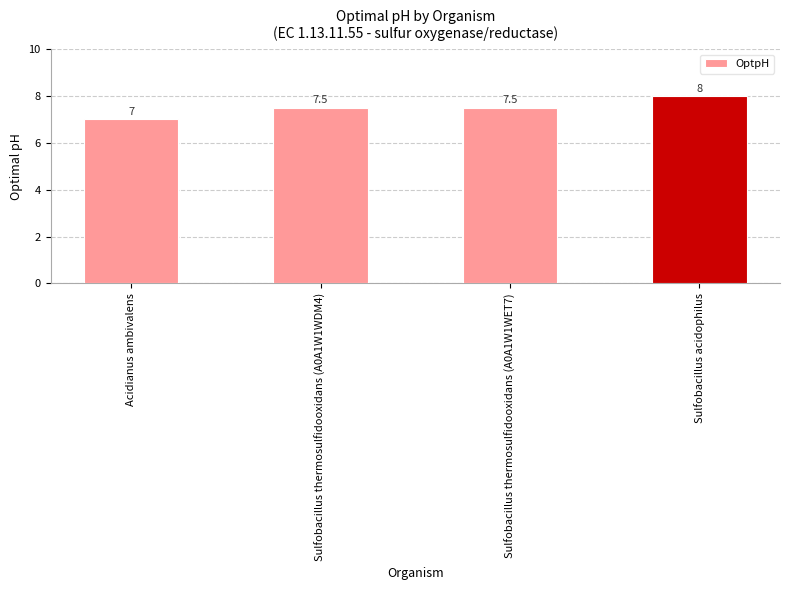

Reading left to right, extract all data points from this chart.

7.0	7.5	7.5	8.0